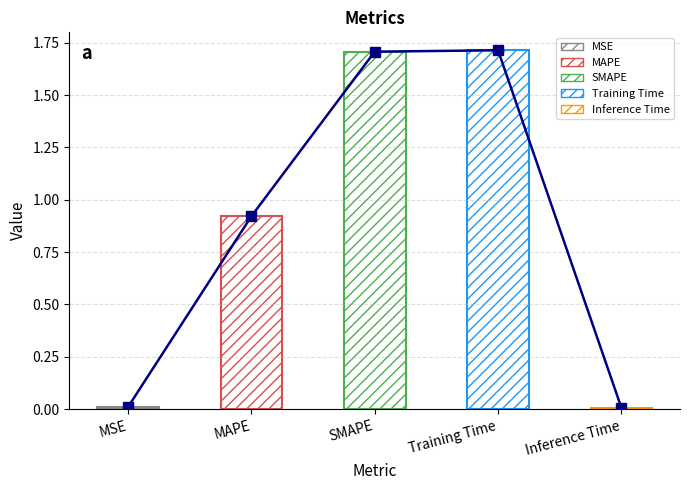

The value at MSE is 0.0. True or false?

True